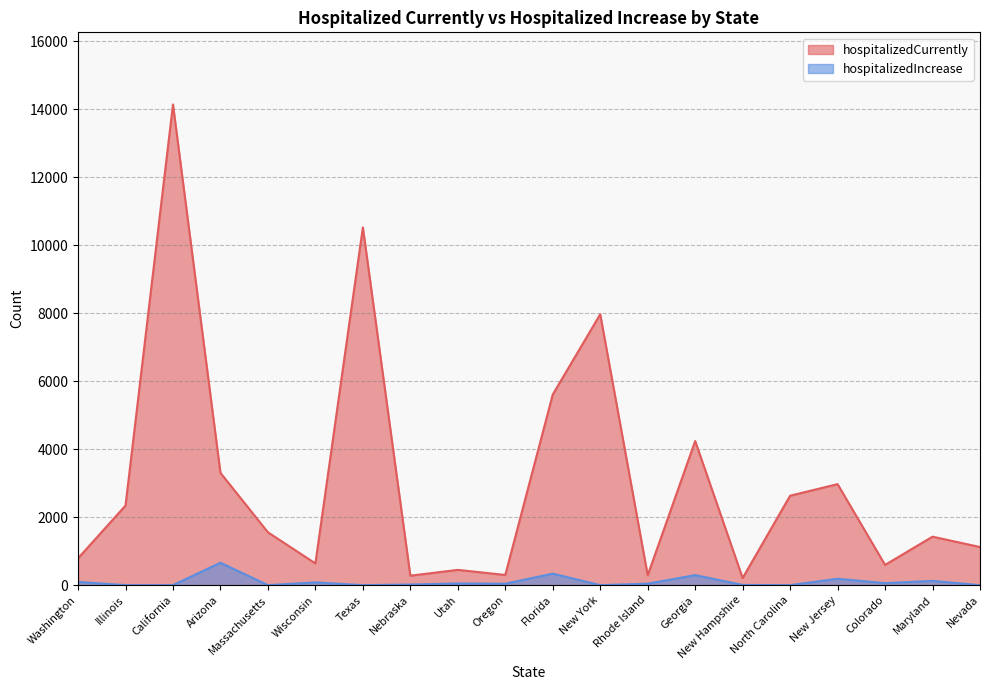

How many data points does each series have?

20